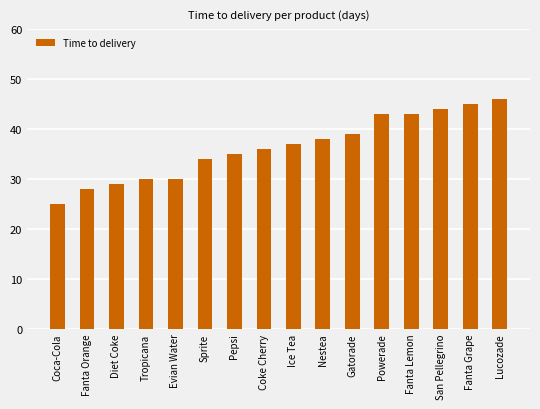

What is the label of the 4th bar from the right?

Fanta Lemon